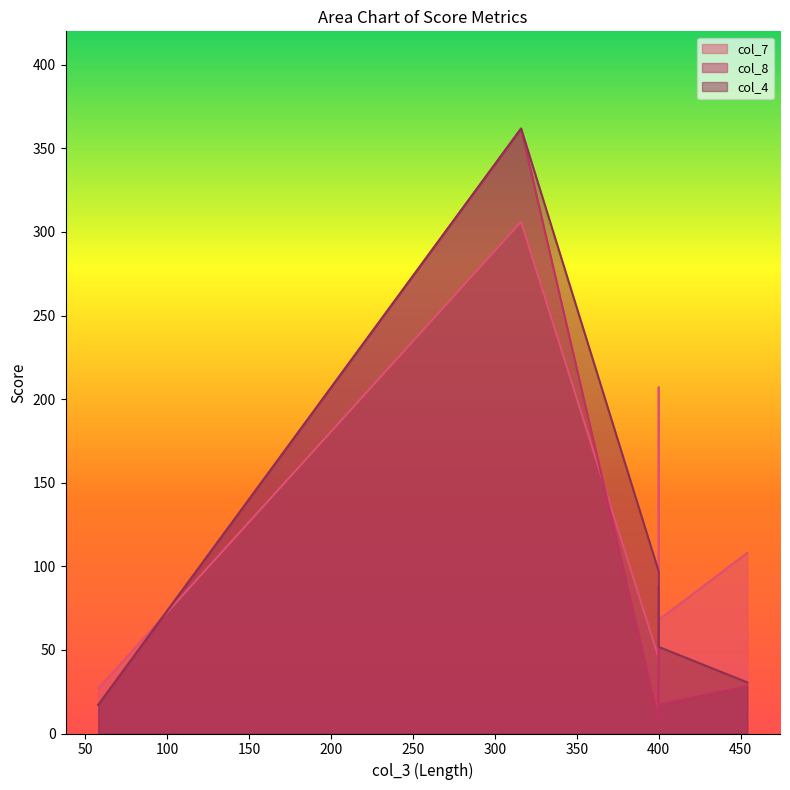

Does the chart have visible grid lines?

No